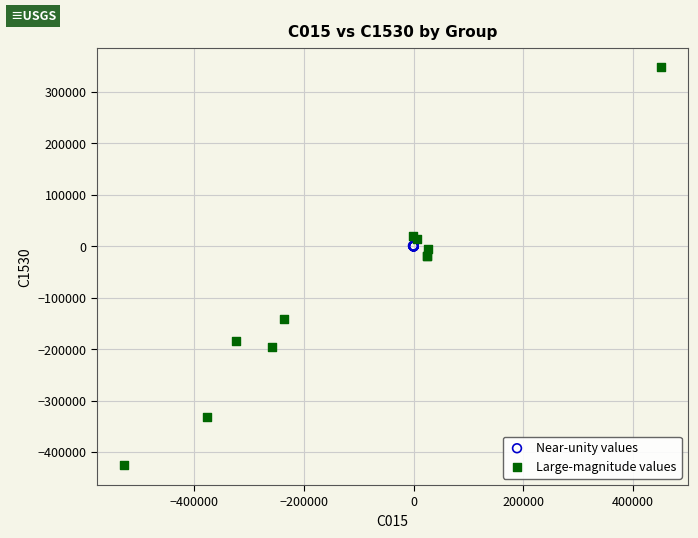

Which series contains the highest Y value?

Large-magnitude values